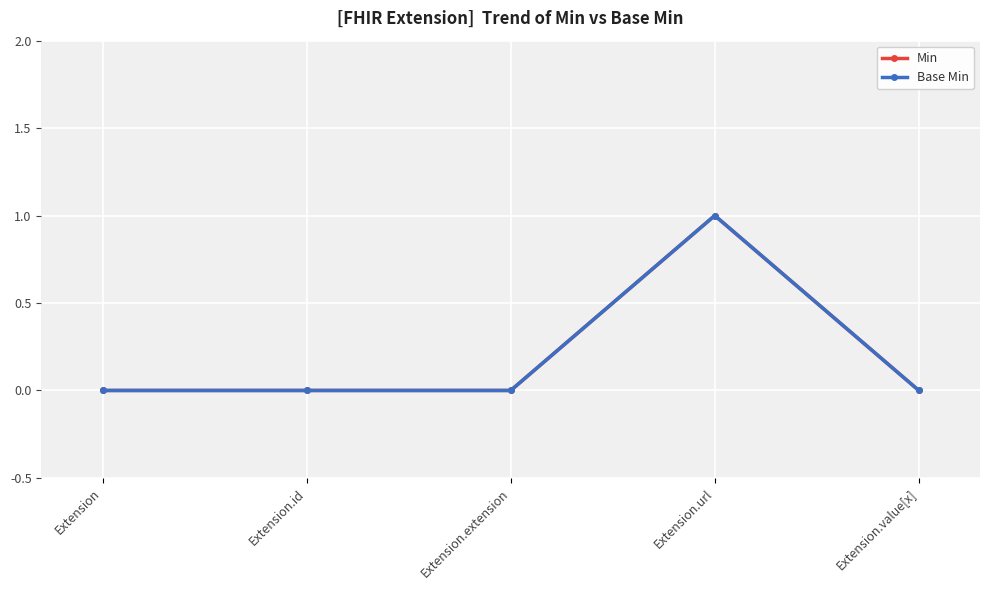

True or false: Min and Base Min cross at least once.

False